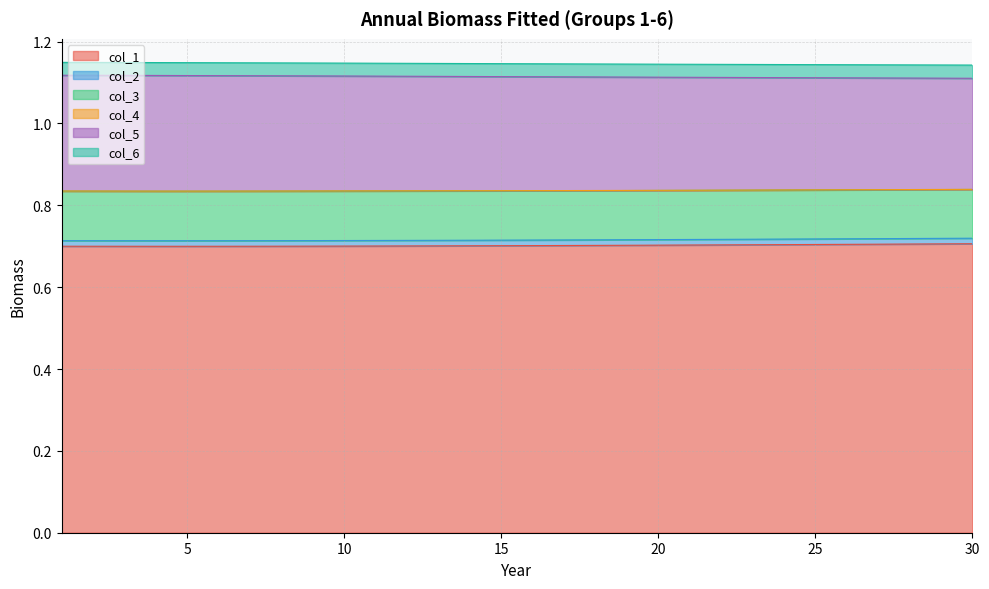

What are all the series names shown in the legend?

col_1, col_2, col_3, col_4, col_5, col_6